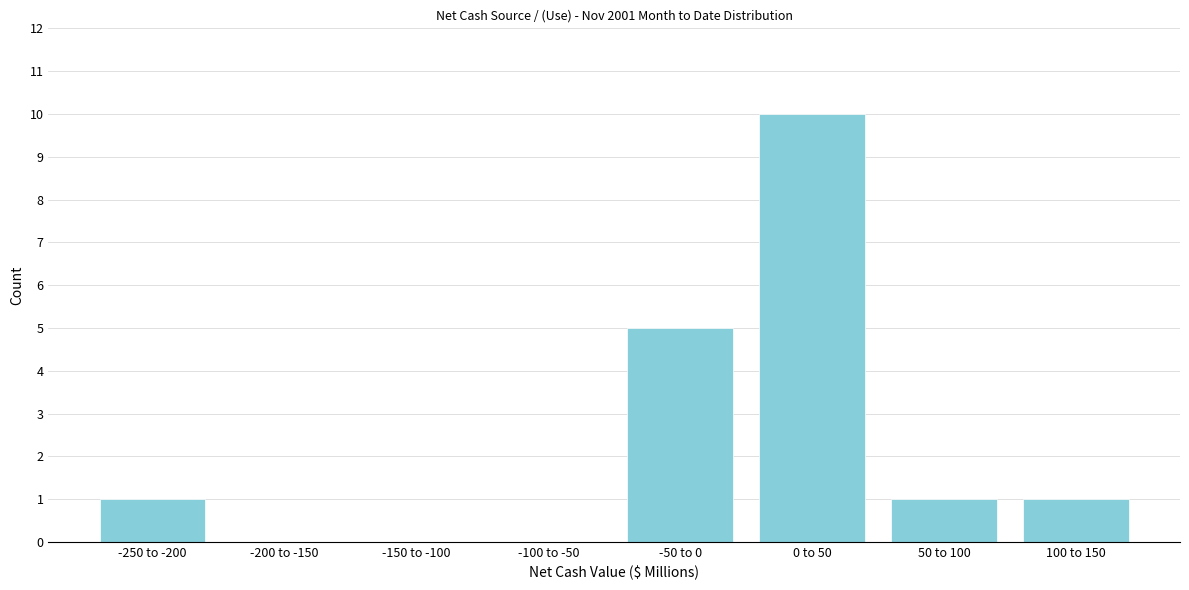

Reading right to left, extract all data points from this chart.

100 to 150=1	50 to 100=1	0 to 50=10	-50 to 0=5	-100 to -50=0	-150 to -100=0	-200 to -150=0	-250 to -200=1